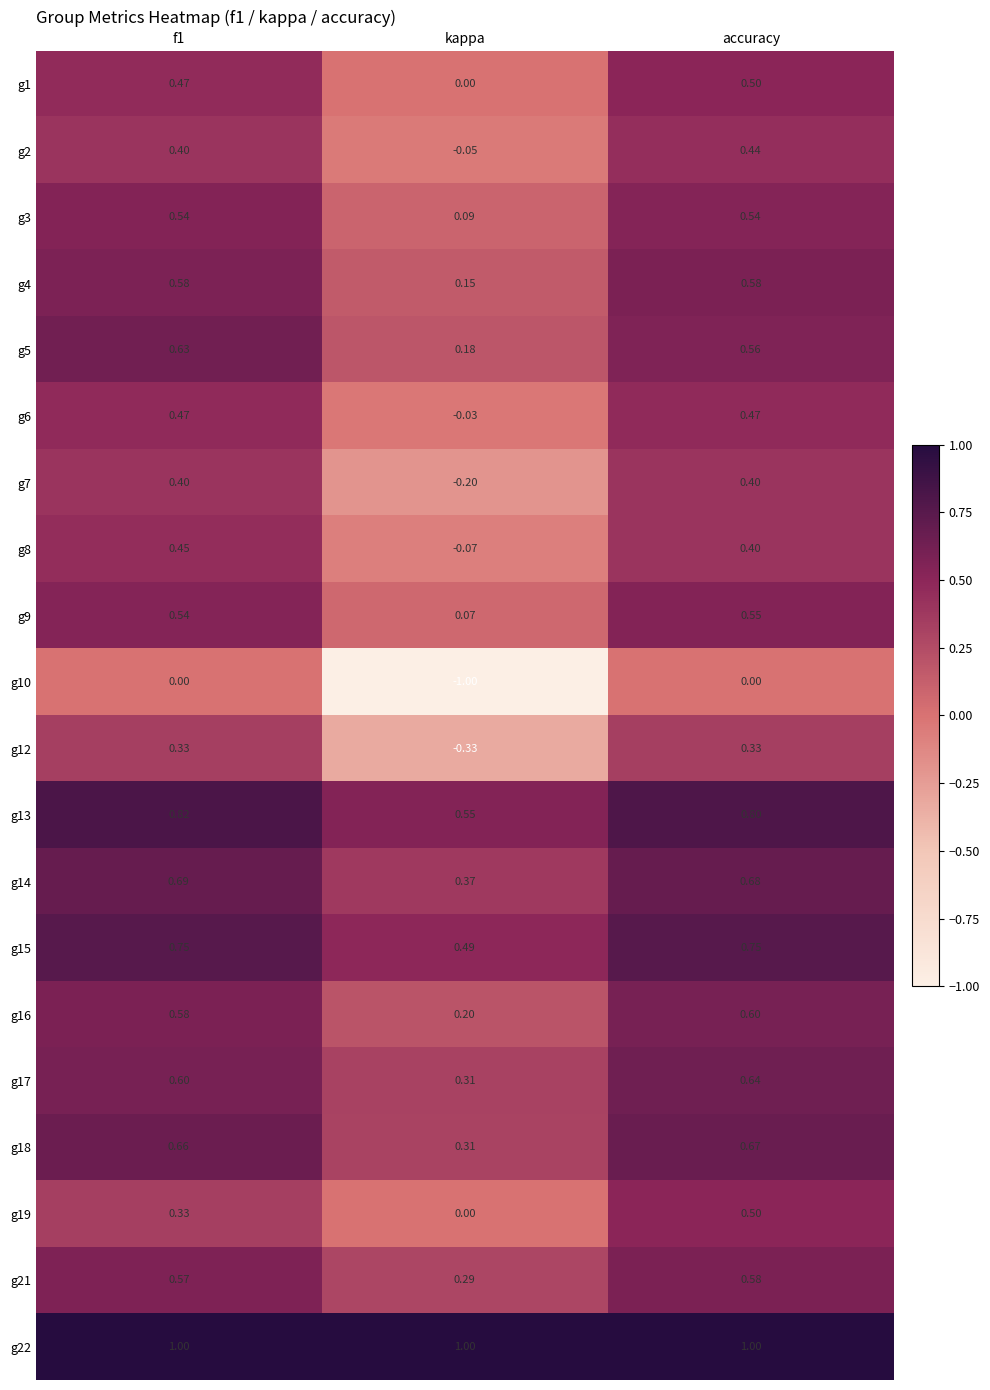

Which series changed the most between kappa and accuracy?

g10